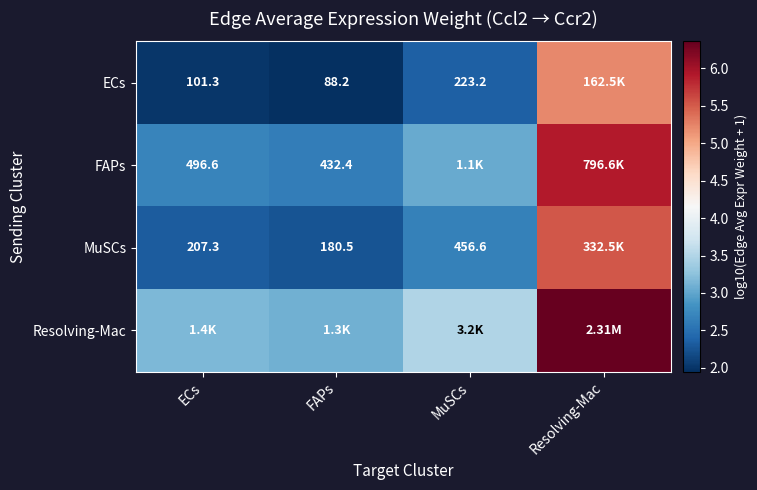

What is the maximum value shown in the chart?

6.4